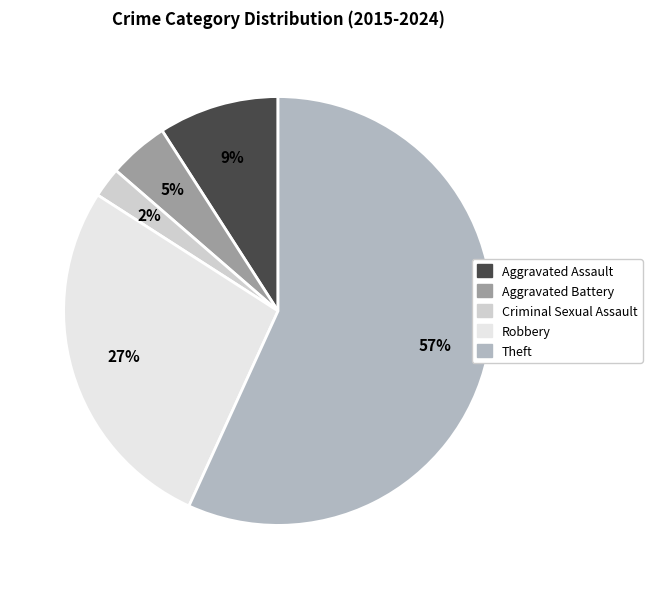

The Theft slice represents 57% of the pie. True or false?

True